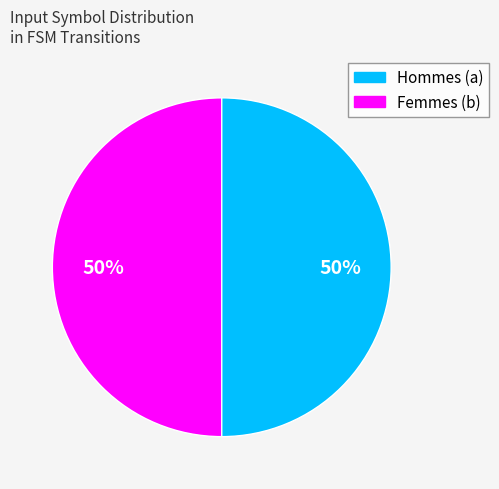

To the nearest percent, what is the average slice percentage?

50%